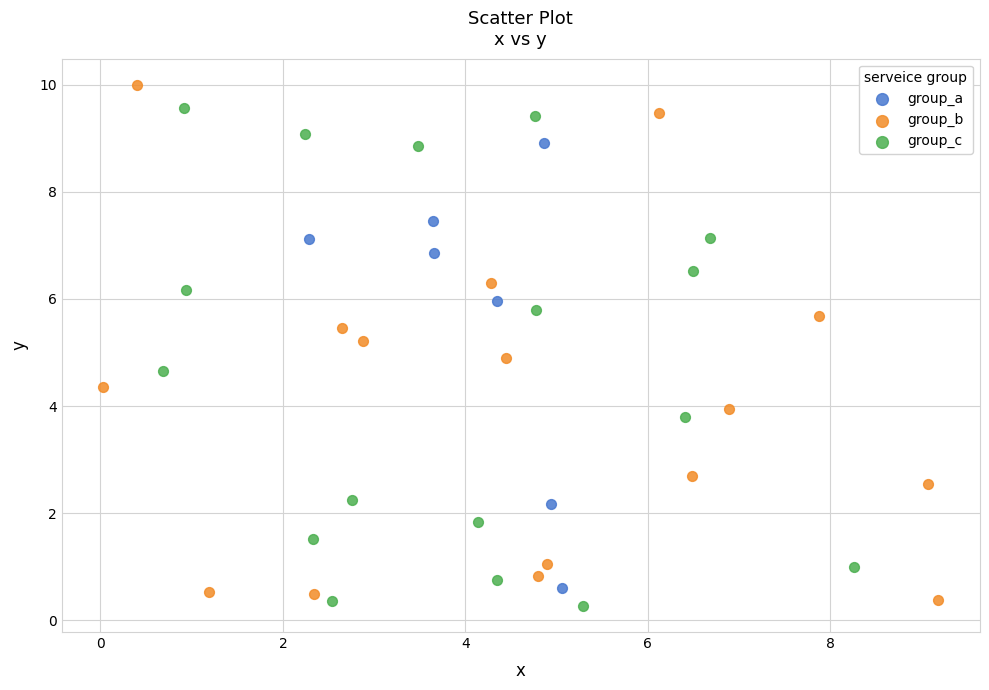

Which series contains the highest Y value?

group_b